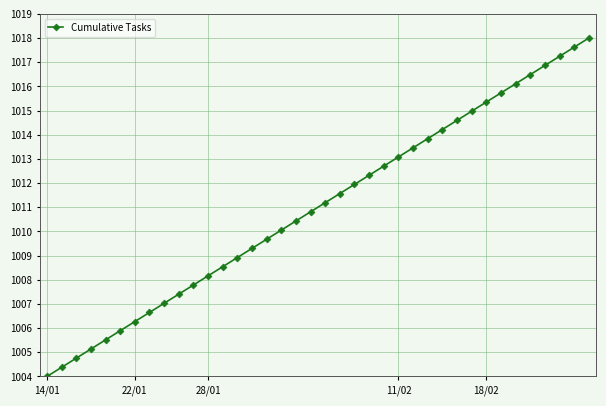

What is the difference between the maximum and minimum values?

14.0